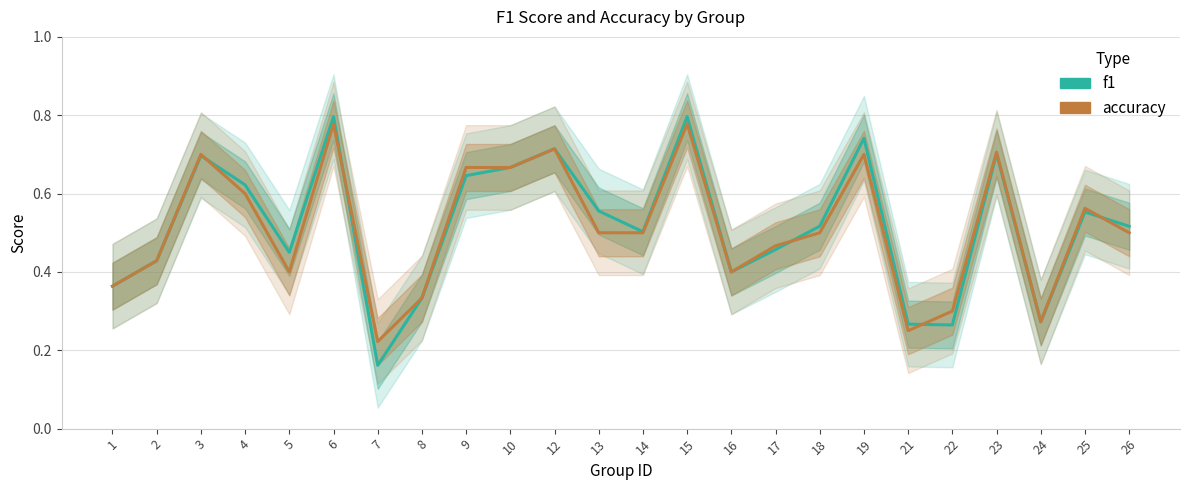

Which series changed the most between 8 and 24?

f1